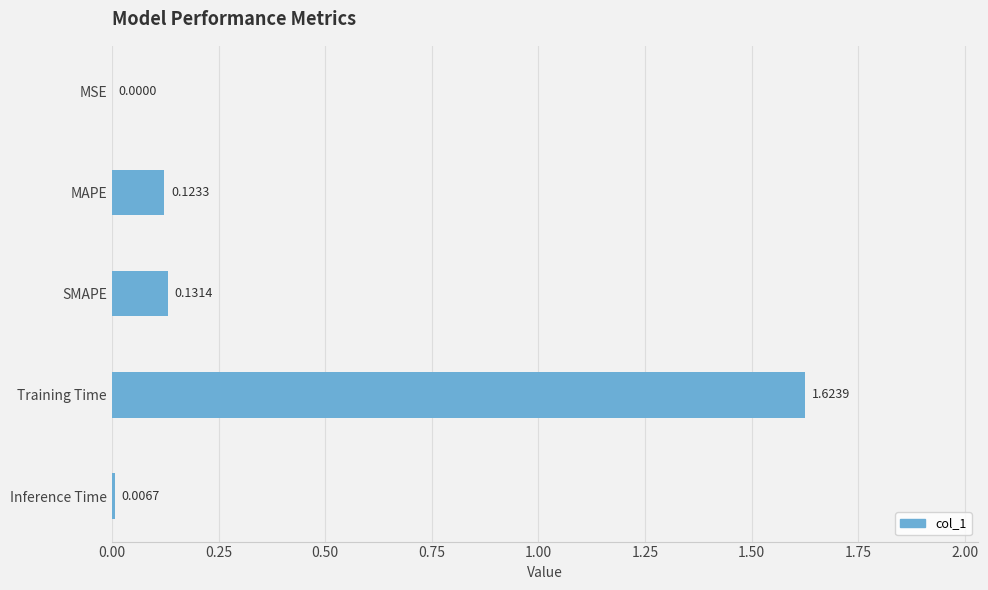

Is it true that the value at MSE is 0.0?

True